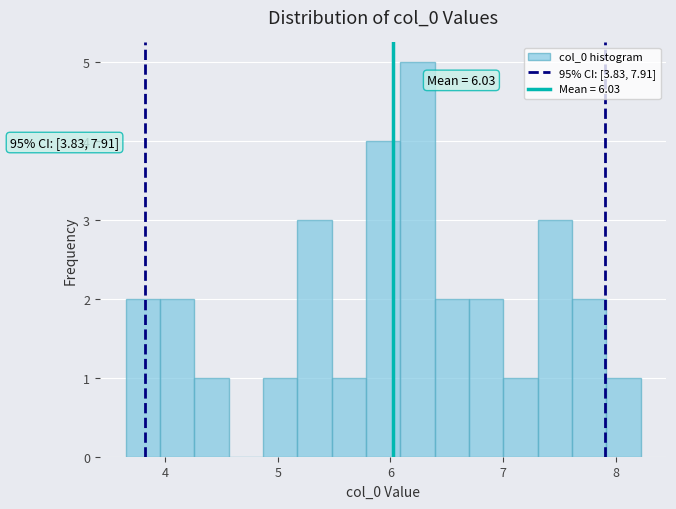

Around what value on the x-axis is the tallest bar? Give the approximate position of its centre, as read against the axis.

6.2